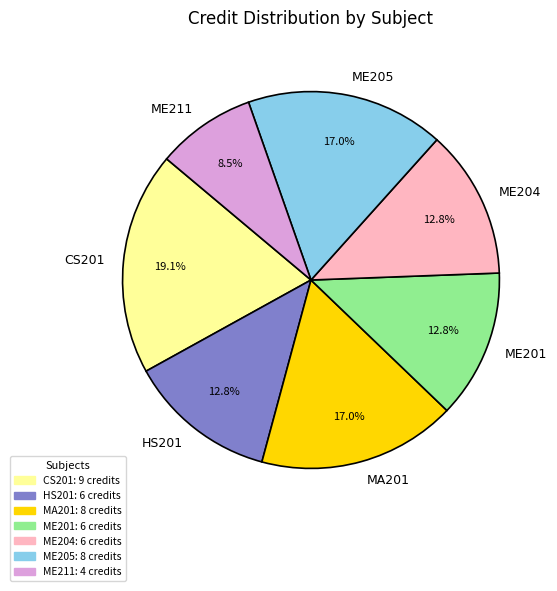

To the nearest percent, what is the average slice percentage?

14%